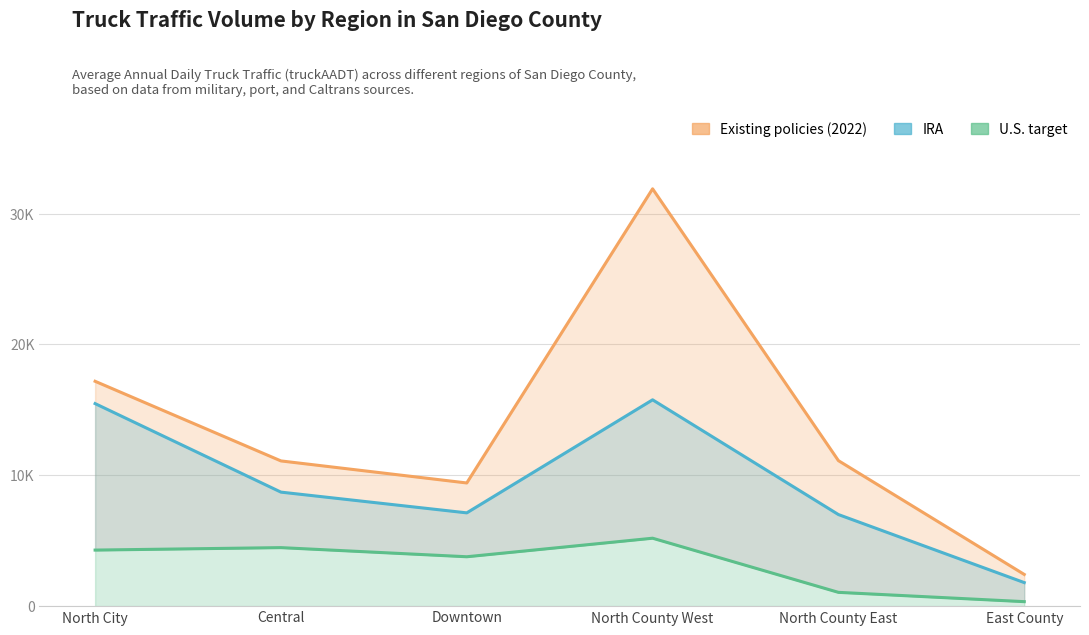

True or false: IRA and Existing policies (2022) intersect in this chart.

False